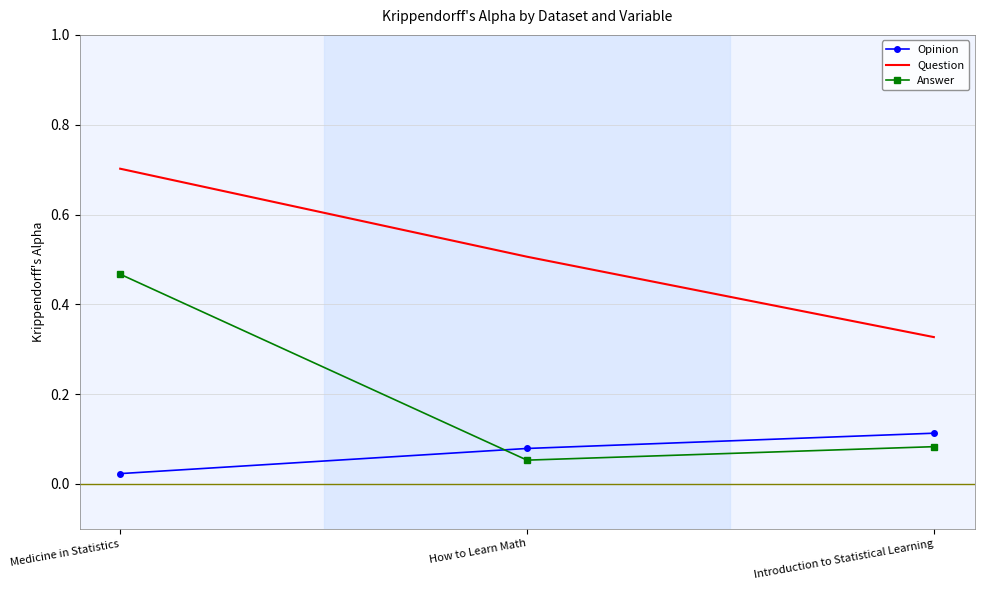

At which label does Answer reach its peak?

Medicine in Statistics